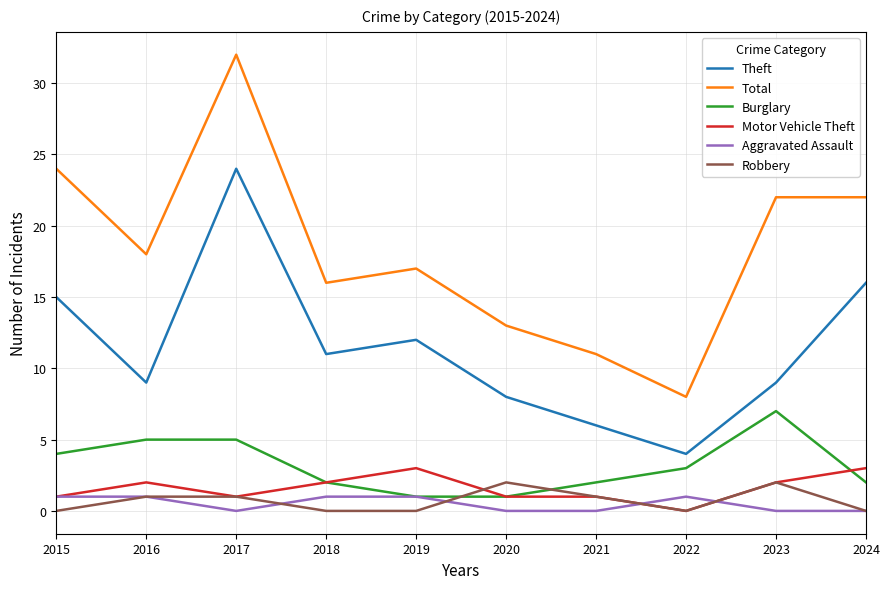

The Burglary series shows 1 at 2019. True or false?

True